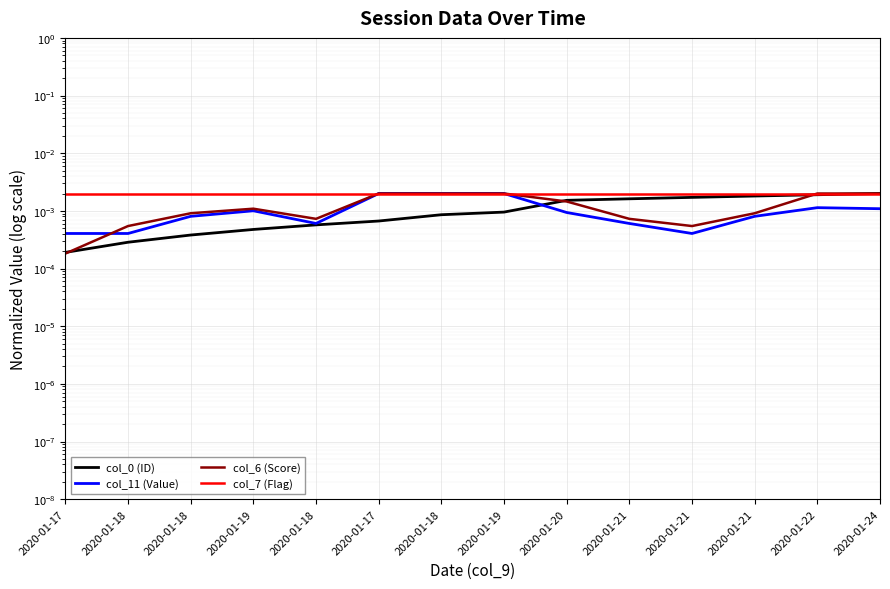

True or false: col_7 (Flag) has a value of 0.0 at 2020-01-18.

False